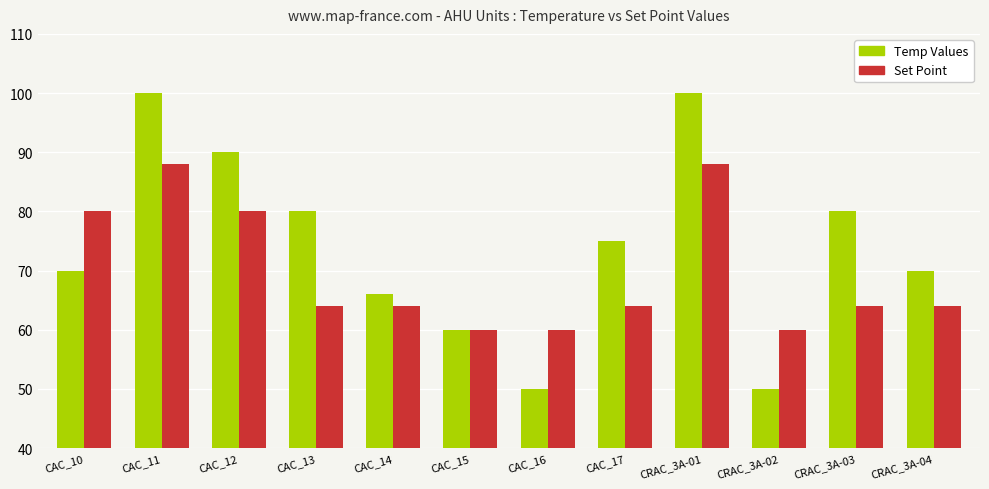

Does the chart contain stacked bars?

No